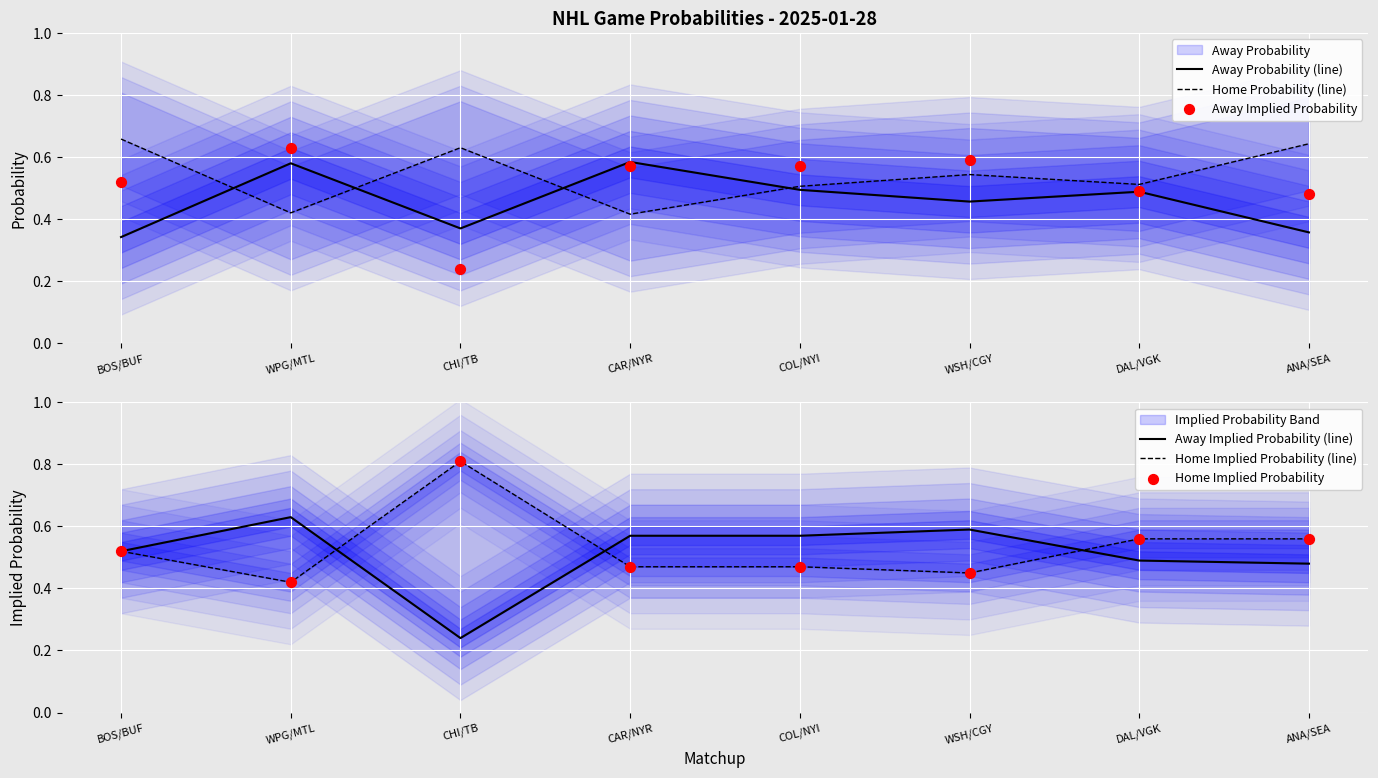

Which series has the largest total across all categories?

Home Probability (line)